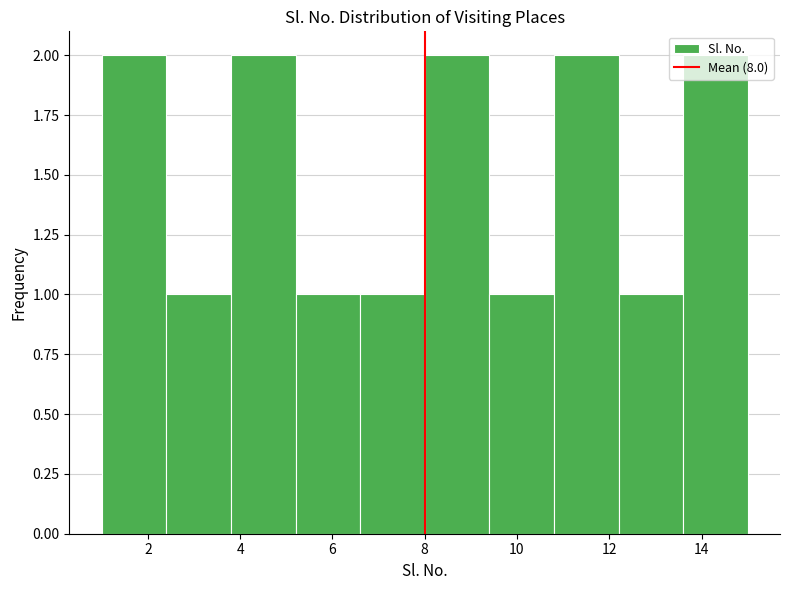

Reading left to right, transcribe this chart: for each bar, give the range it covers on the x-axis and its height. The values are not printed on the chart, so give them approximately, as read against the axis.

1.0 to 2.4: 2
2.4 to 3.8: 1
3.8 to 5.2: 2
5.2 to 6.6: 1
6.6 to 8.0: 1
8.0 to 9.4: 2
9.4 to 10.8: 1
10.8 to 12.2: 2
12.2 to 13.6: 1
13.6 to 15.0: 2